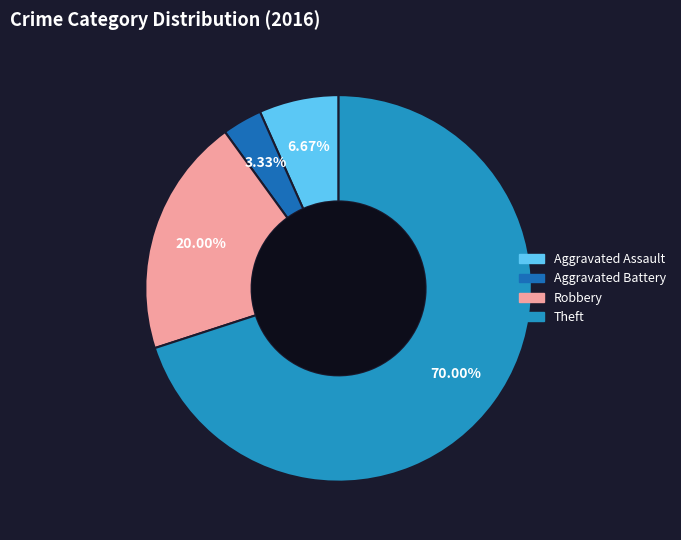

Which has a higher value, Aggravated Battery or Robbery?

Robbery